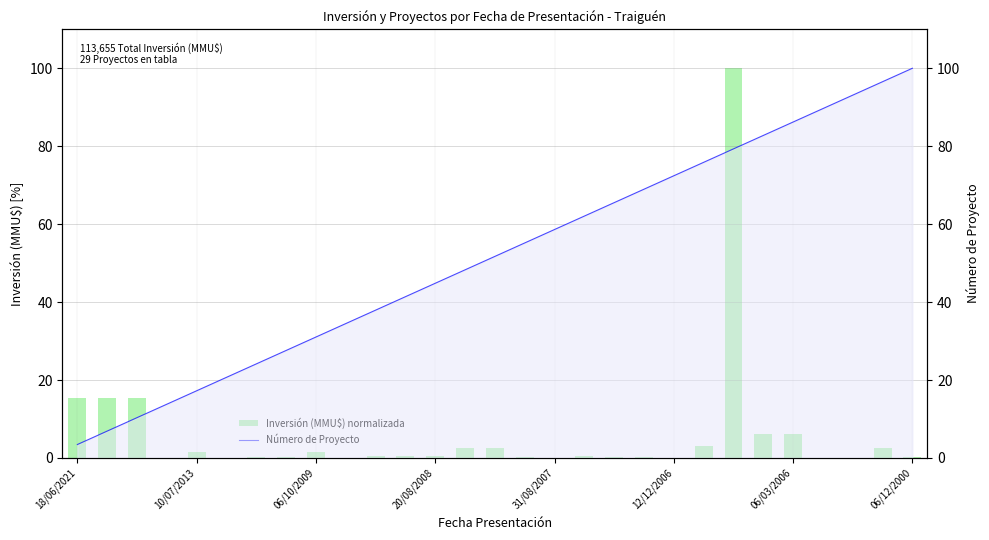

Rank the series at 10 from highest to lowest value.

Número de Proyecto, Inversión (MMU$) normalizada